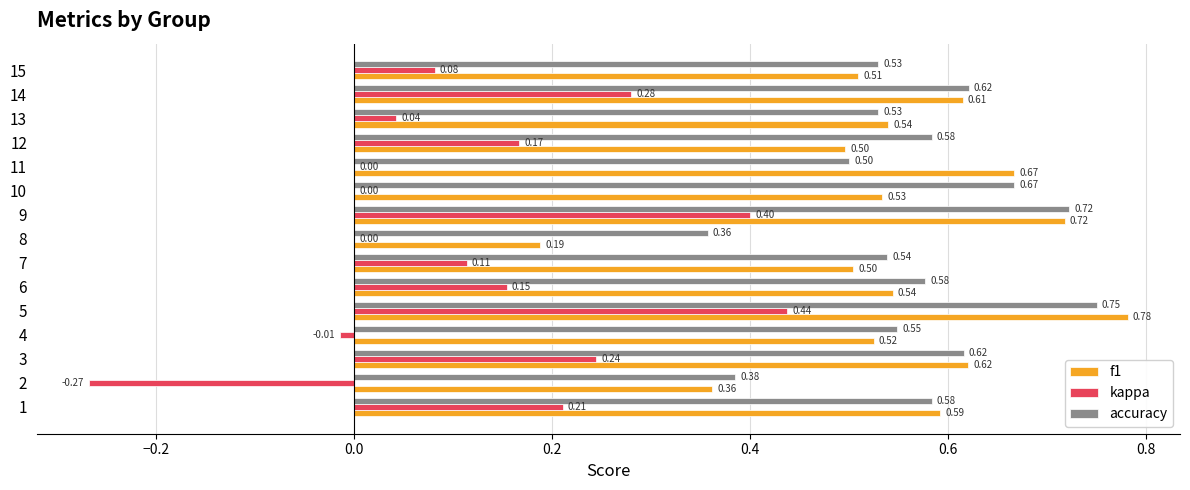

Read the accuracy value at 8.

0.4